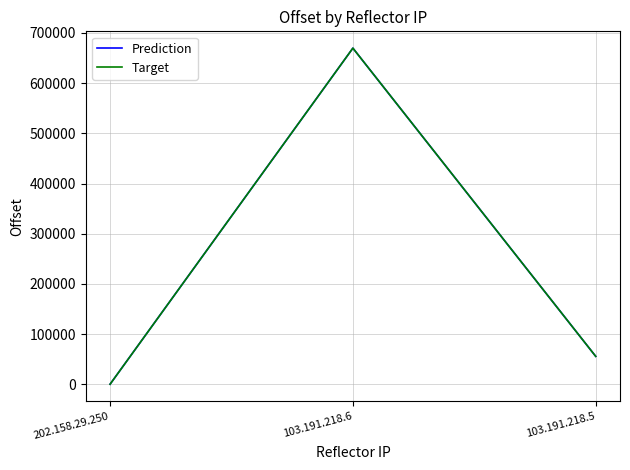

How many lines are shown in the chart?

2